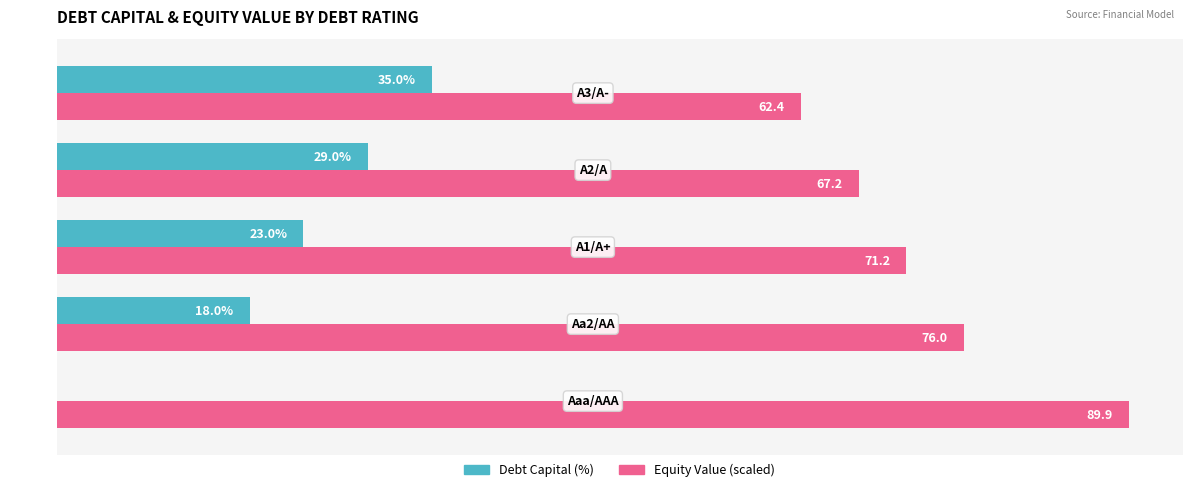

Which series has the largest total across all categories?

Equity Value (scaled)